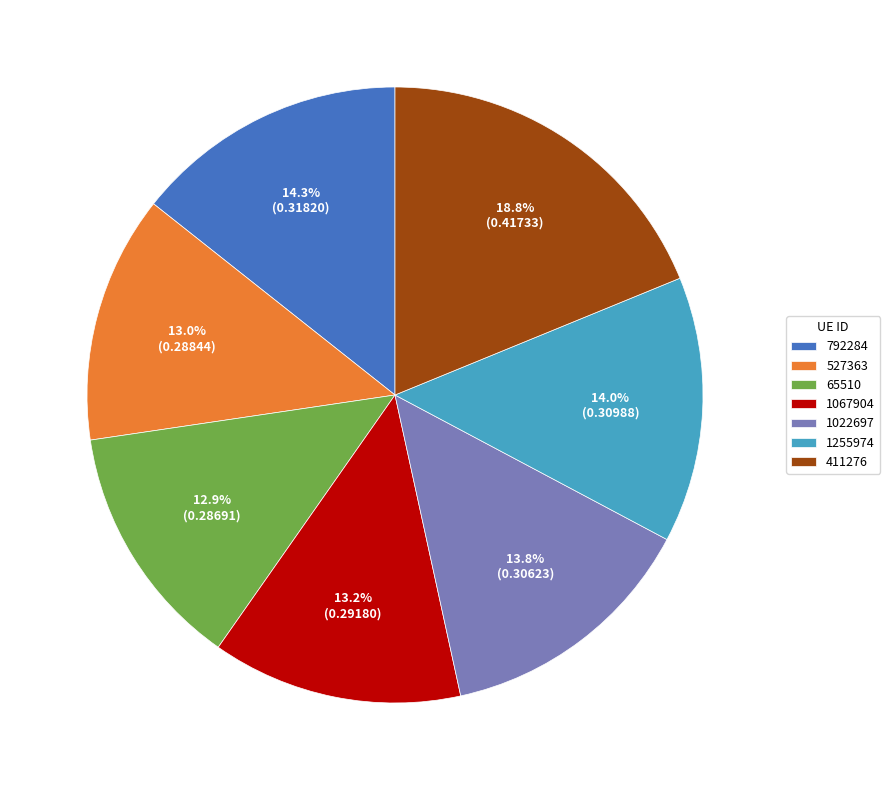

Does 1255974 represent more than half of the total?

No